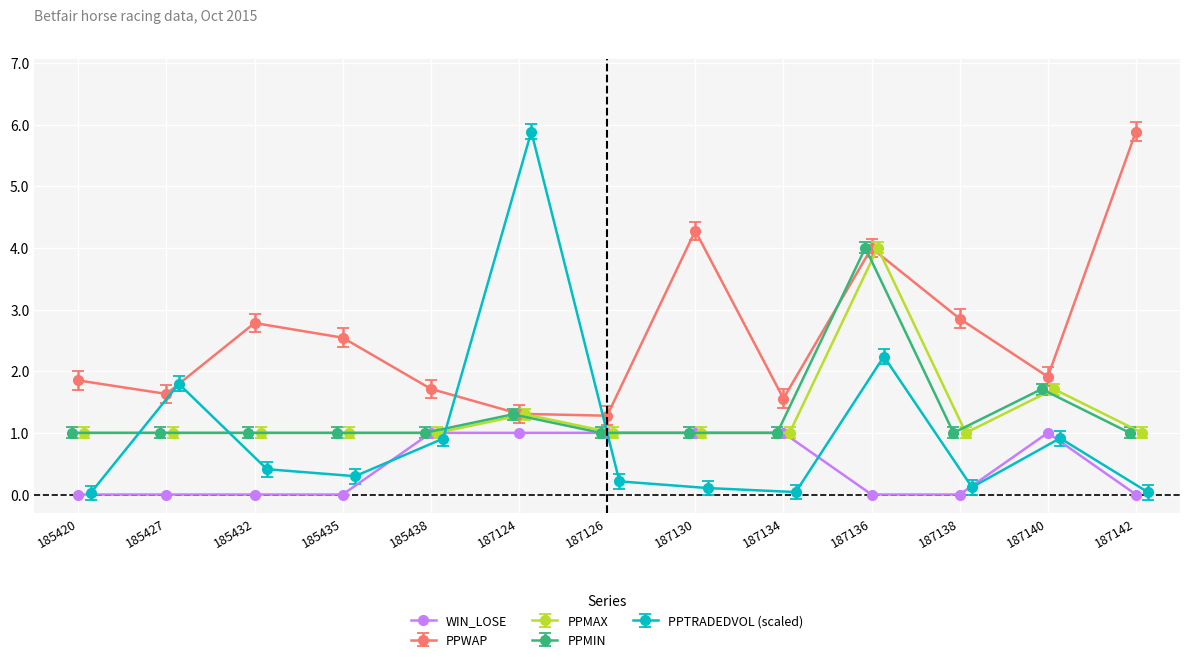

Reading left to right, extract all data points from this chart.

185420=0	185427=0	185432=0	185435=0	185438=1	187124=1	187126=1	187130=1	187134=1	187136=0	187138=0	187140=1	187142=0